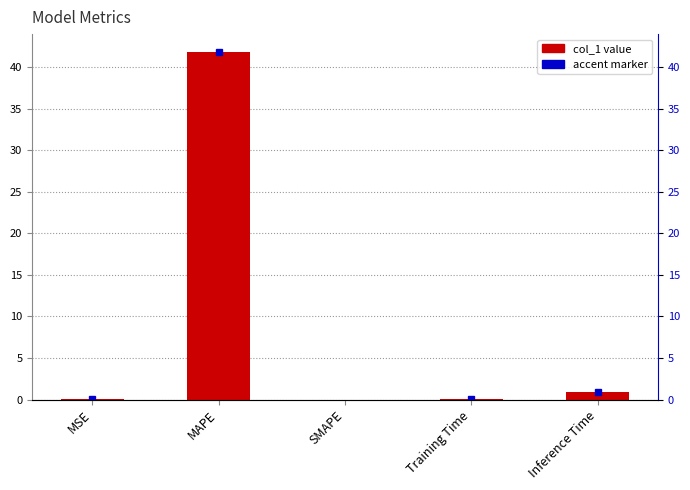

How many bars are there in total?

5